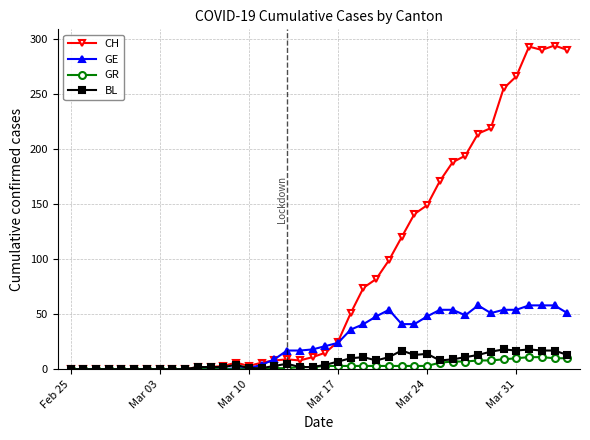

Which series has the largest range (max minus min)?

CH